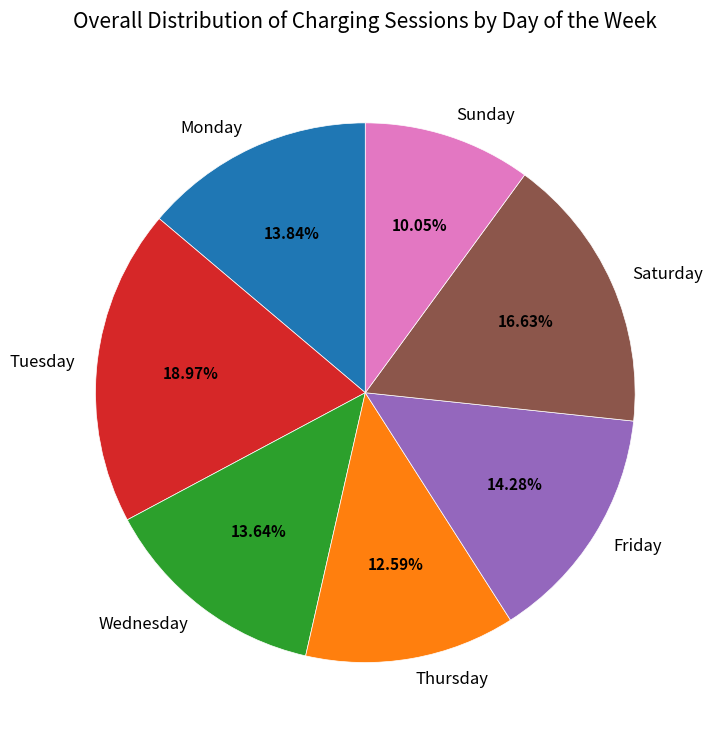

How many slices are in this pie chart?

7